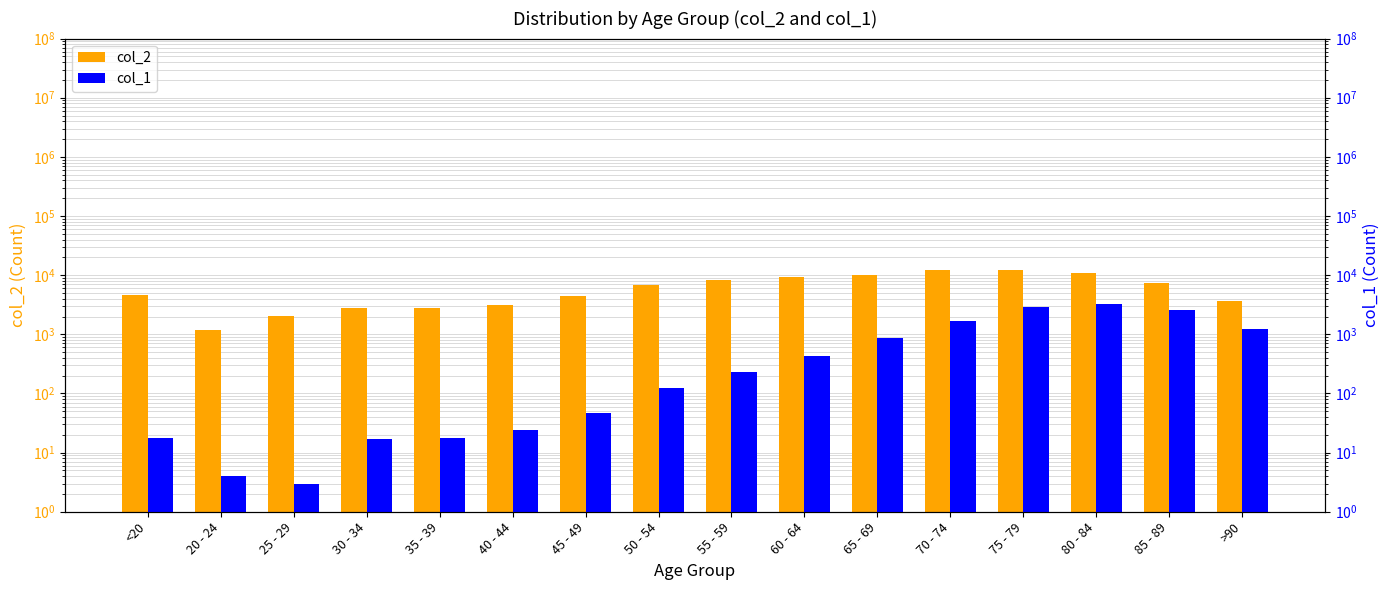

Which series has the largest range (max minus min)?

col_2